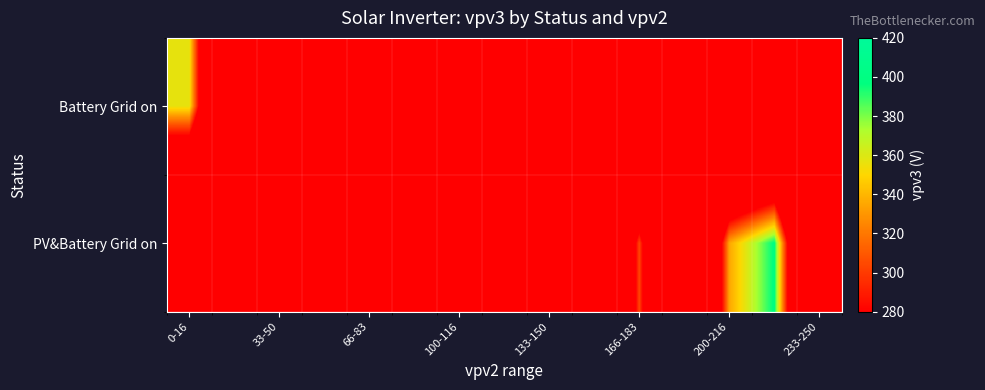

Count the number of categories in the chart.

15